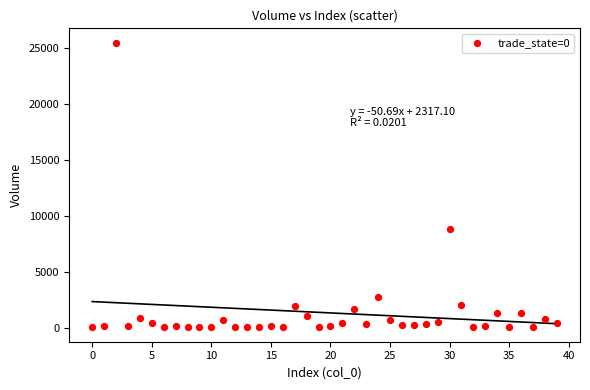

What is the range of Y values (max minus min)?

25464.4